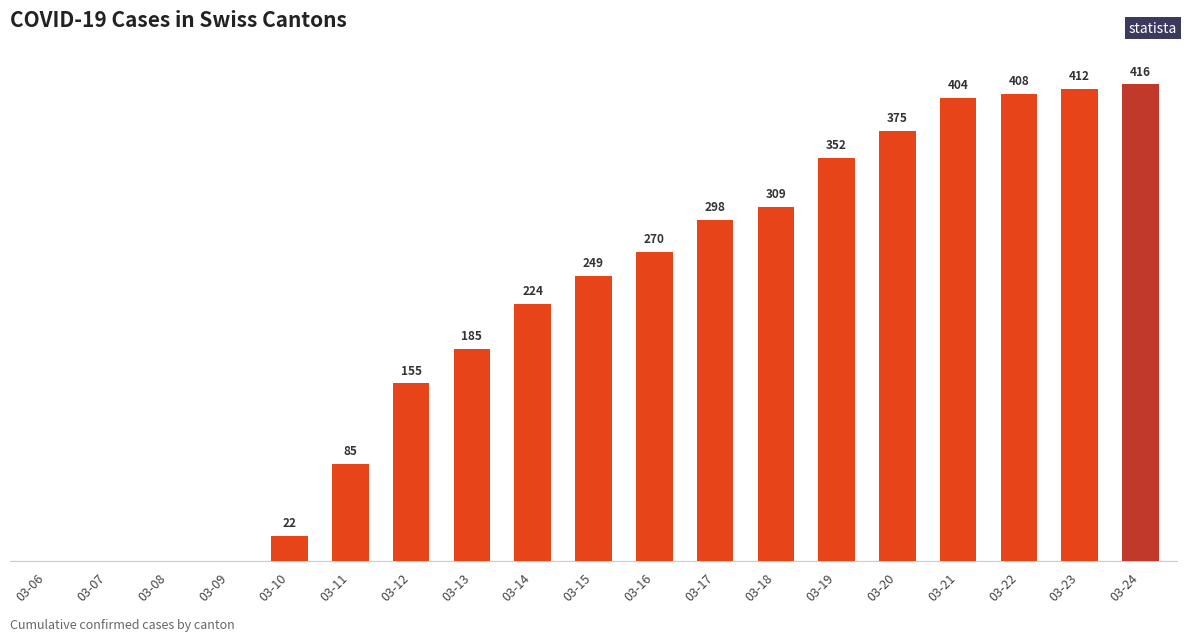

Which has a higher value, 03-13 or 03-14?

03-14